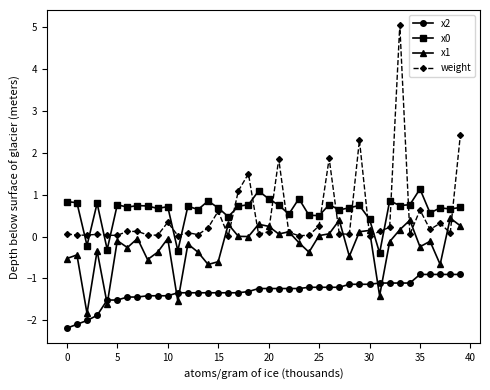

True or false: x2 and x1 intersect in this chart.

True